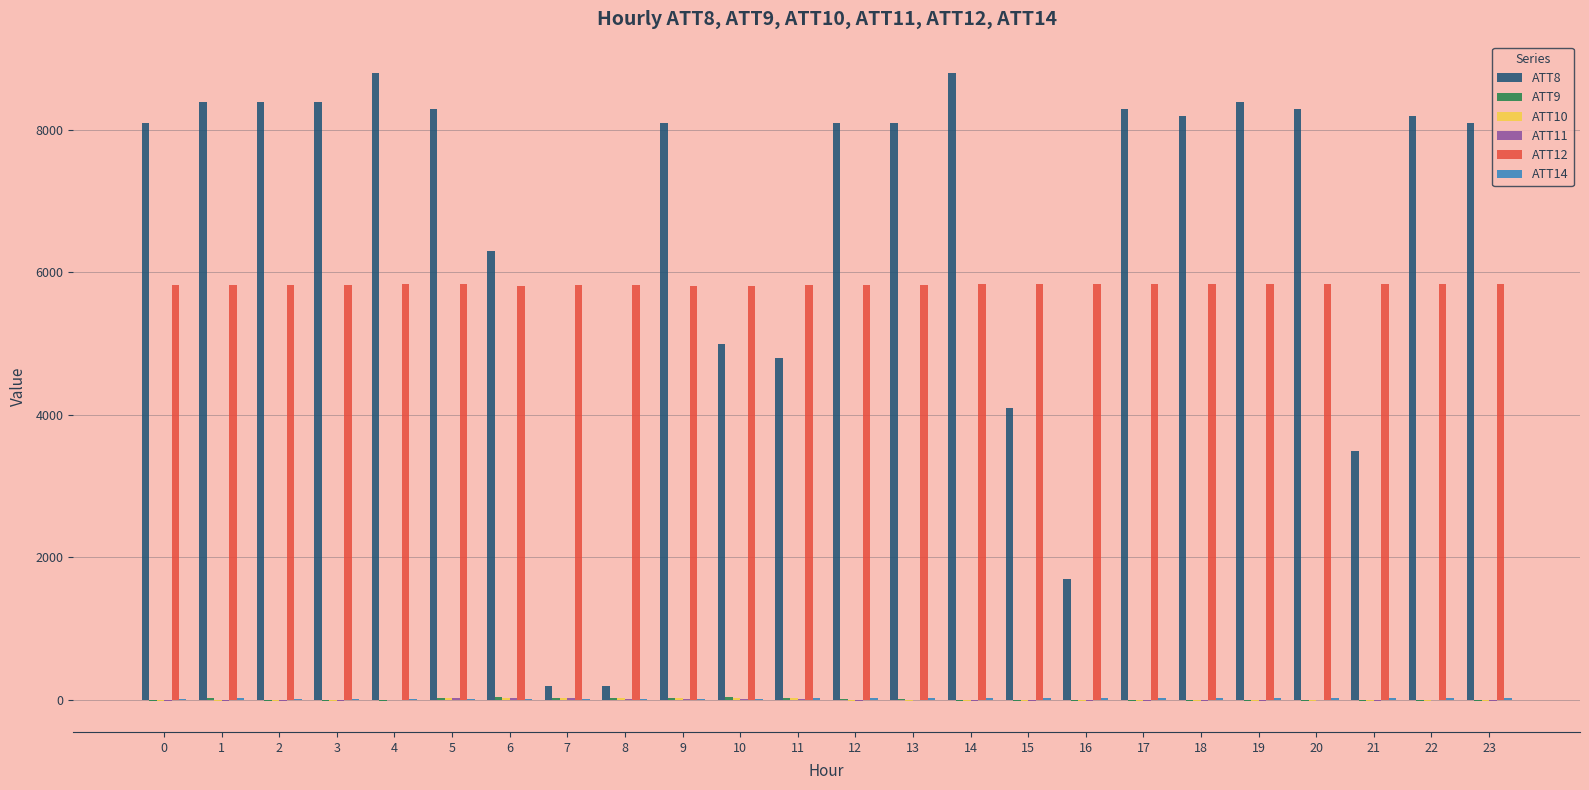

What is the maximum value shown in the chart?

8800.0